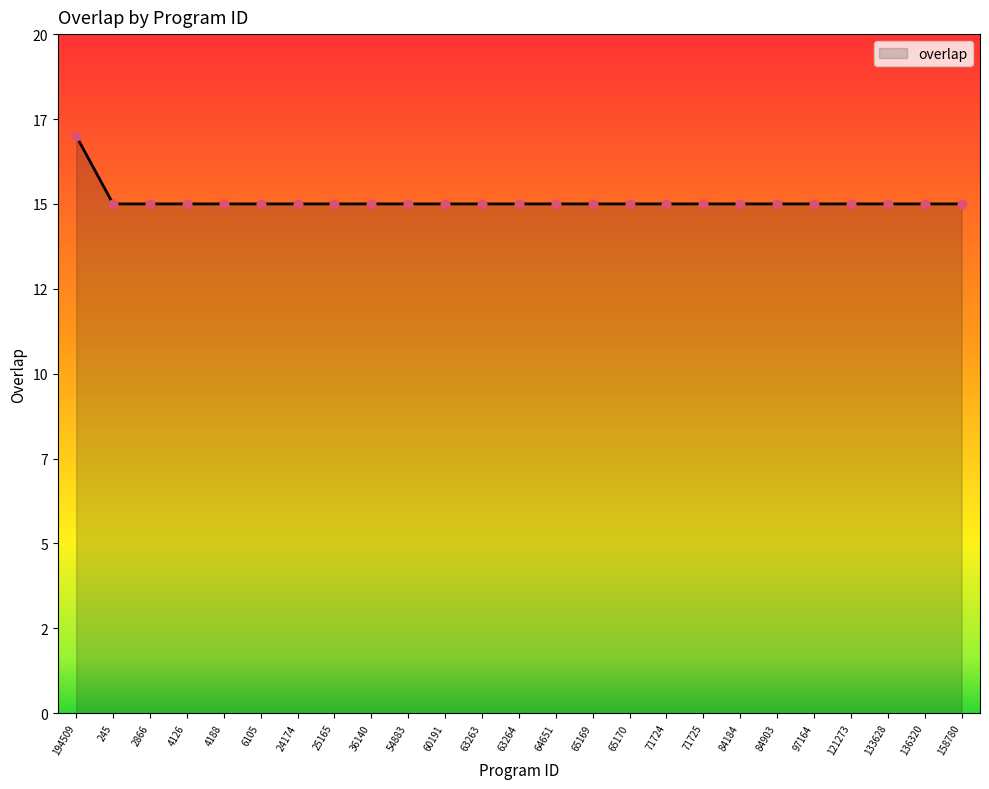

Is this an area chart (filled region under the line)?

Yes